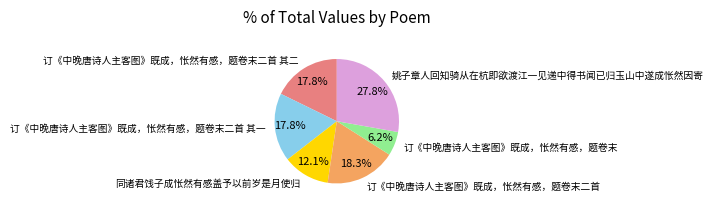

Is there a majority slice in this chart?

No